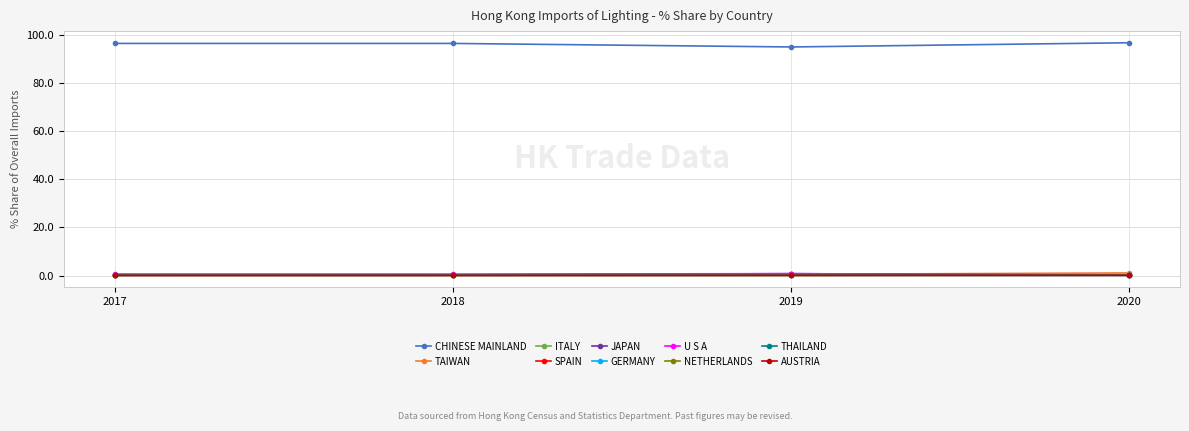

The ITALY series shows 0.5 at 2019. True or false?

True